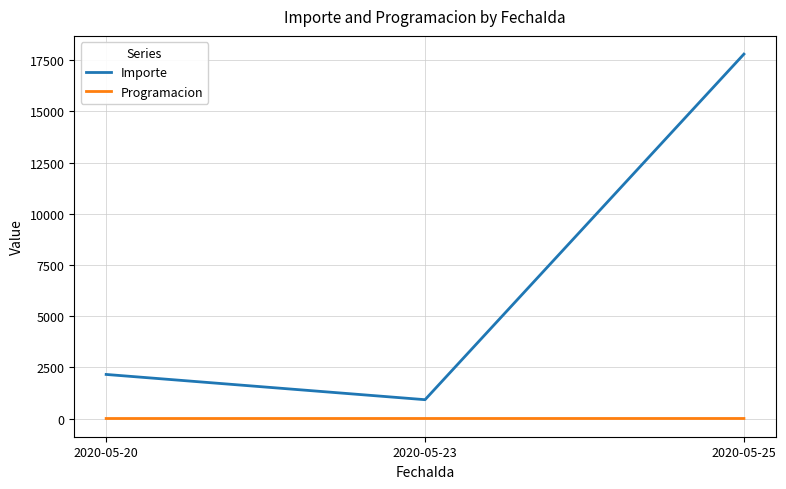

What is the highest value of the Importe series?

17800